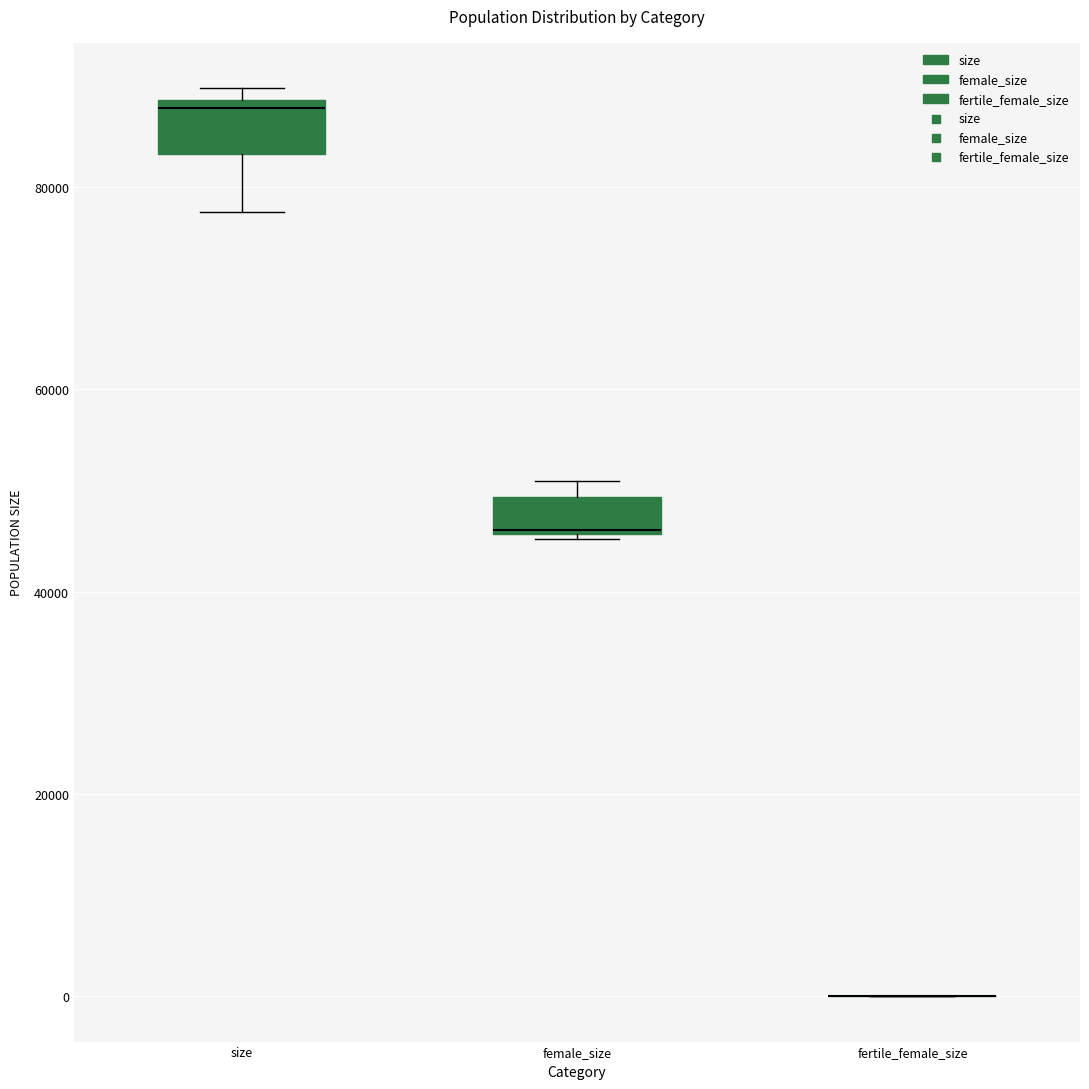

Where is the upper edge of the box for female_size on the y-axis? The values are not printed on the chart, so give them approximately, as read against the axis.

50000